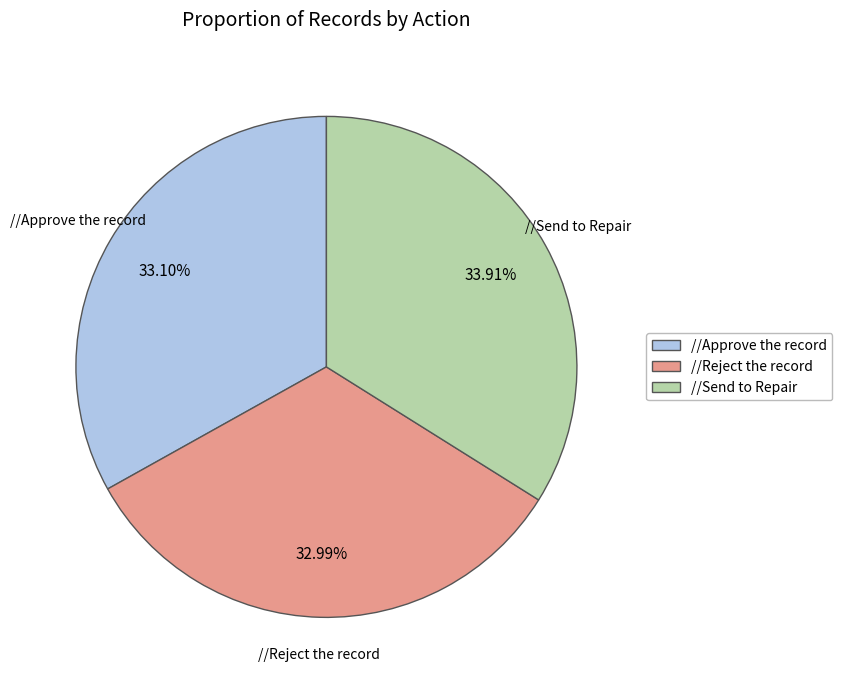

Approximately how many times larger is the value at //Send to Repair compared to //Reject the record?

1.0